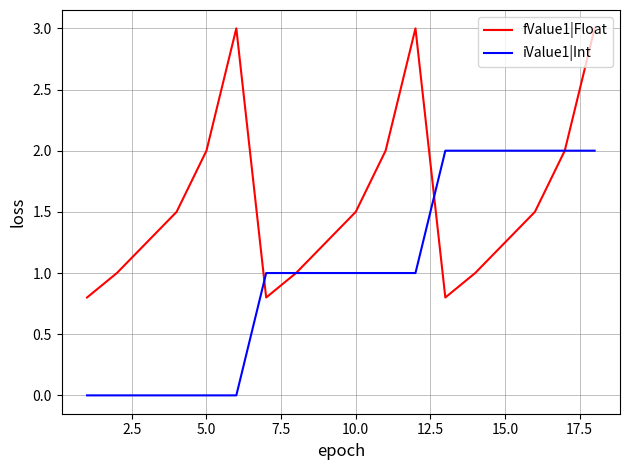

What is the maximum value for fValue1|Float?

3.0